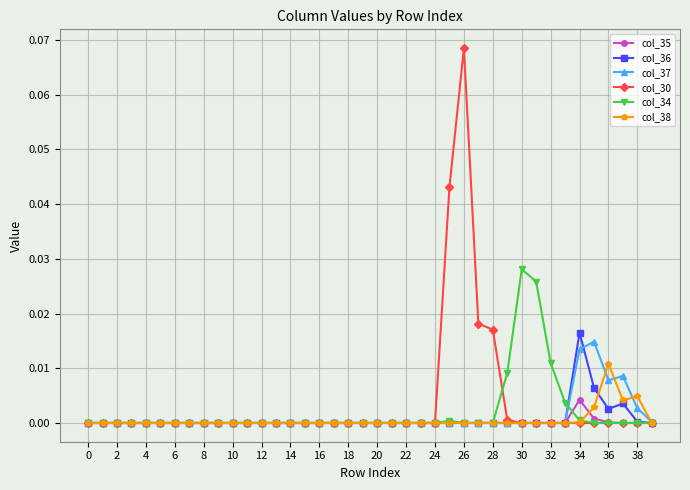

Which series has the widest spread of values?

col_30